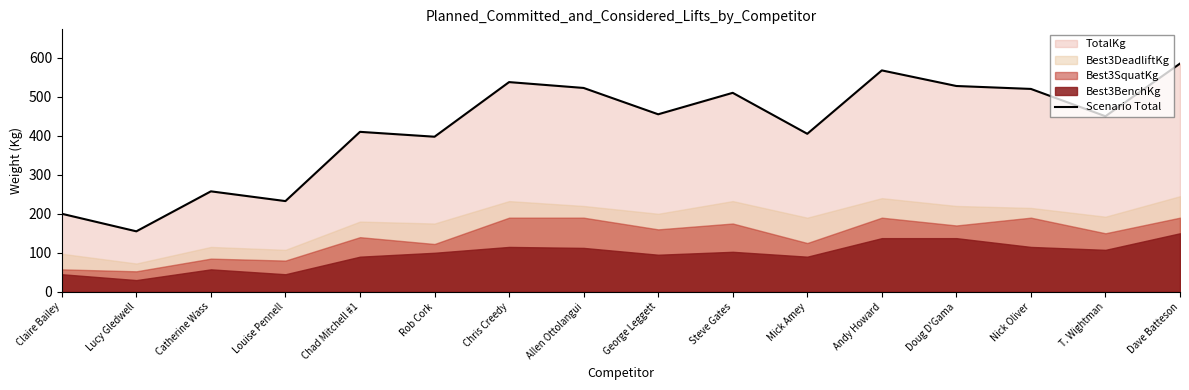

Reading left to right, transcribe all the data shown in this chart.

200.0	155.0	257.5	232.5	410.0	397.5	537.5	522.5	455.0	510.0	405.0	567.5	527.5	520.0	450.0	585.0